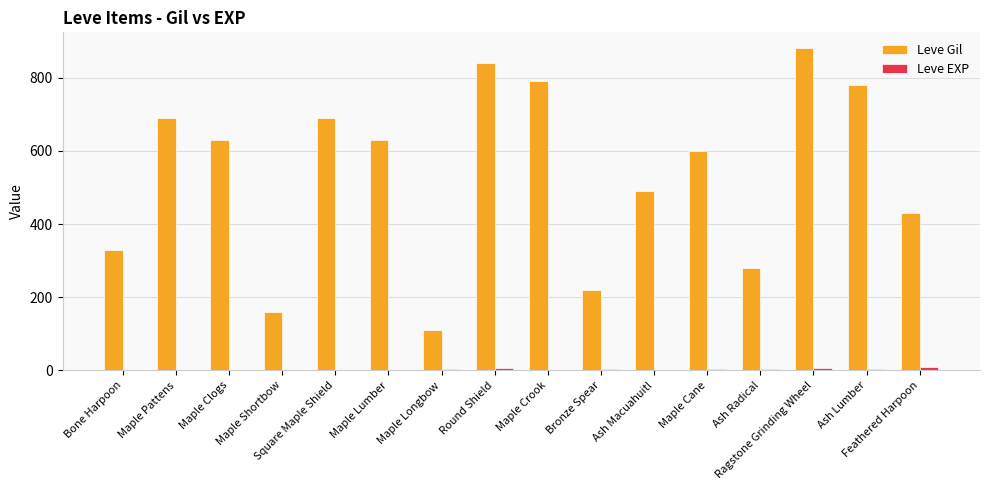

Which series has the largest range (max minus min)?

Leve Gil